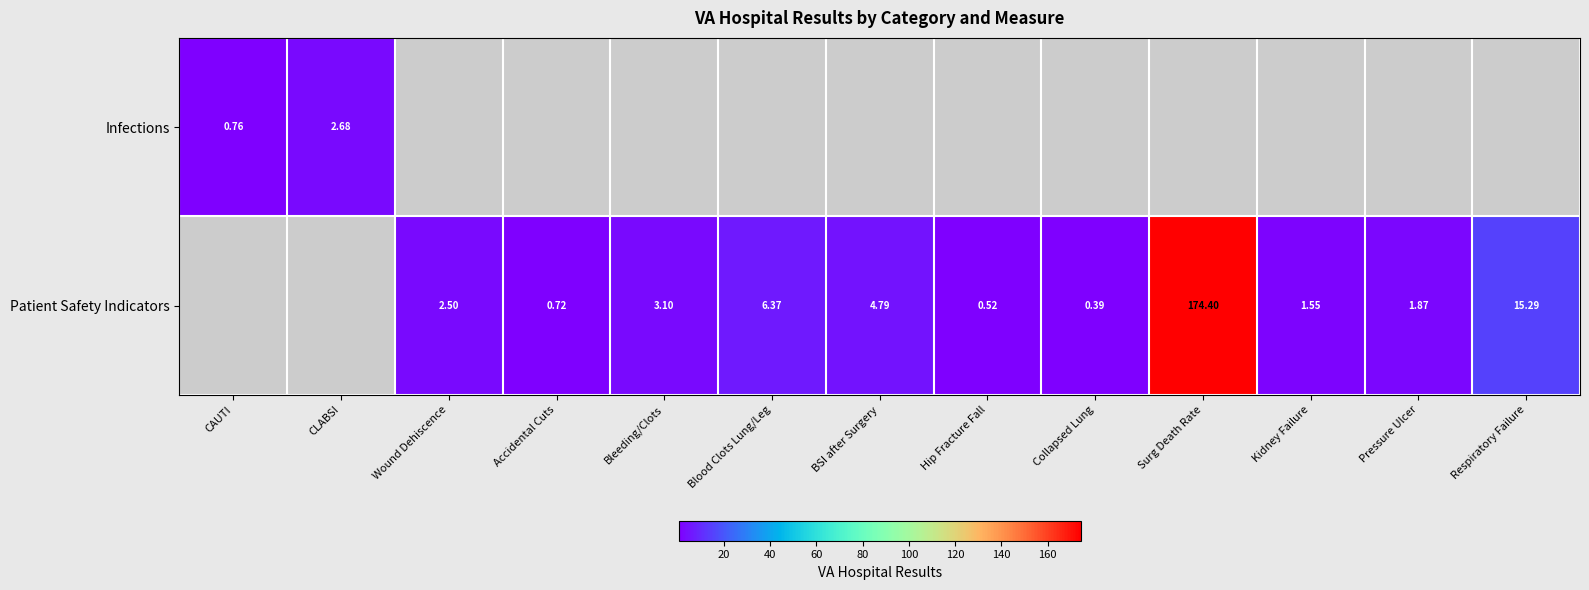

How many series are shown in this chart?

2